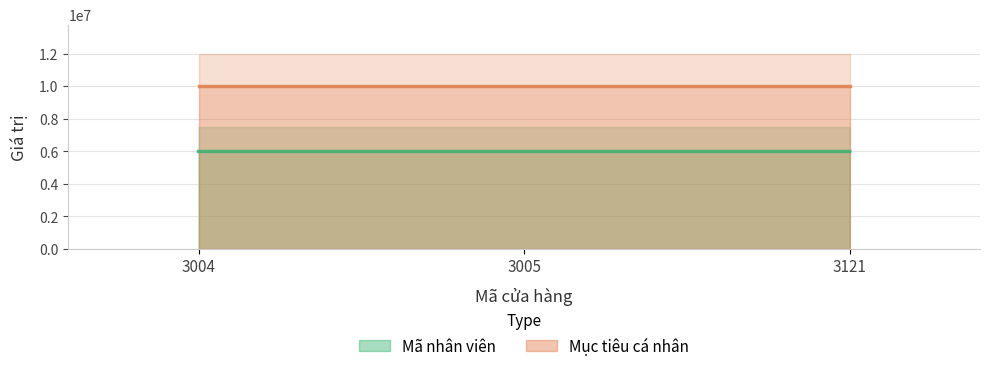

The chart shows a value of 5999889.2 at 3004. True or false?

True